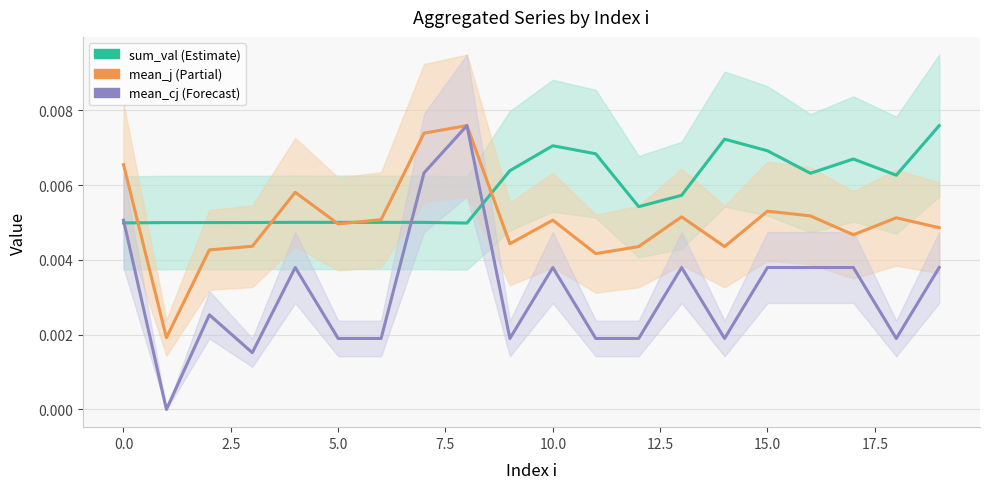

Is it true that mean_j (Partial) equals 0.0 at 11?

False